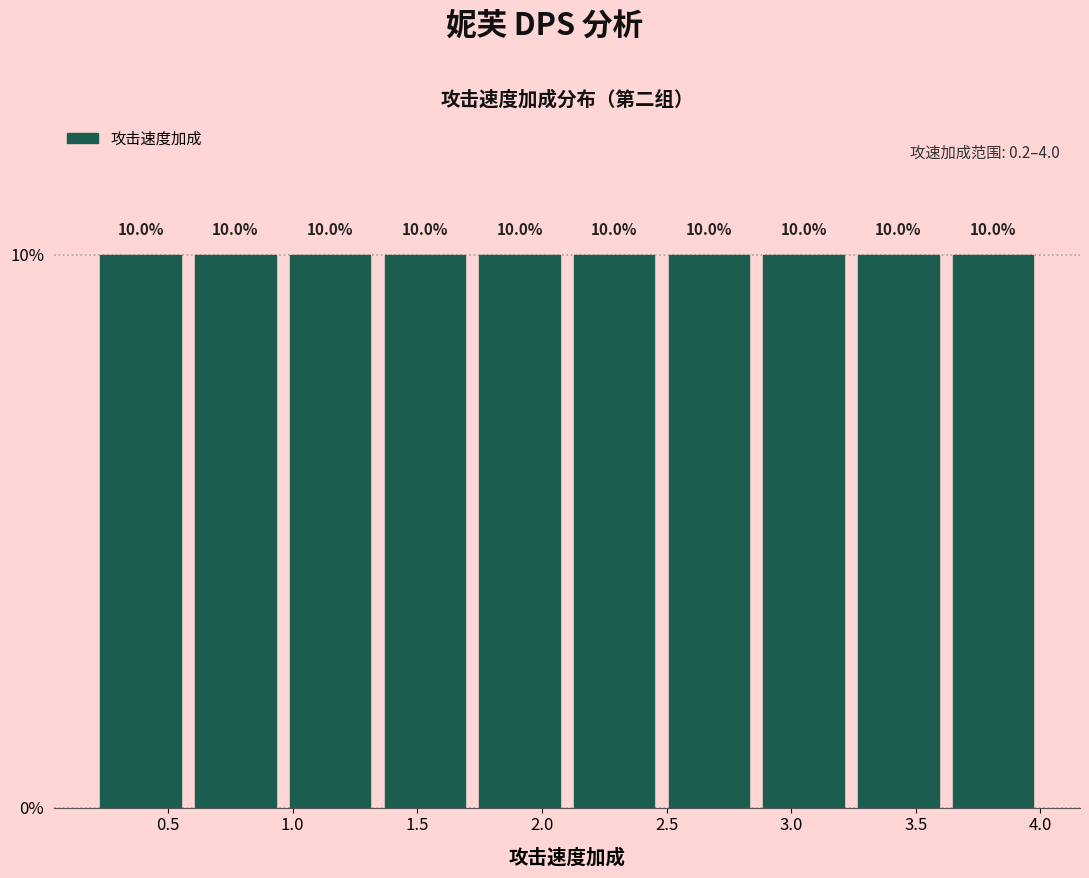

Reading left to right, transcribe this chart: for each bar, give the range it covers on the x-axis and its height. The bar edges are not printed on the chart, so give them approximately, as read against the axis.

0.20 to 0.58: 10.0
0.58 to 0.96: 10.0
0.96 to 1.34: 10.0
1.34 to 1.72: 10.0
1.72 to 2.10: 10.0
2.10 to 2.48: 10.0
2.48 to 2.86: 10.0
2.86 to 3.24: 10.0
3.24 to 3.62: 10.0
3.62 to 4.00: 10.0